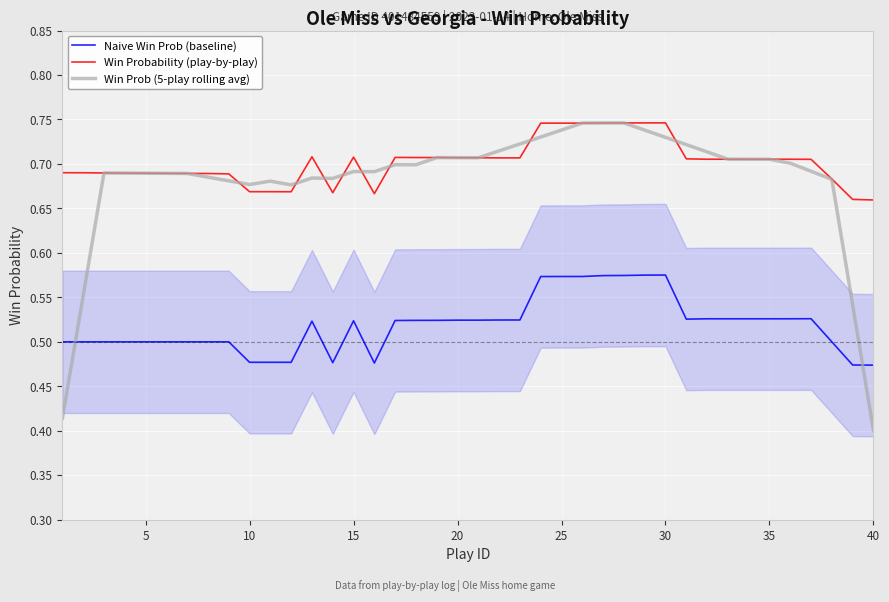

True or false: Win Prob (5-play rolling avg) and Naive Win Prob (baseline) intersect in this chart.

True